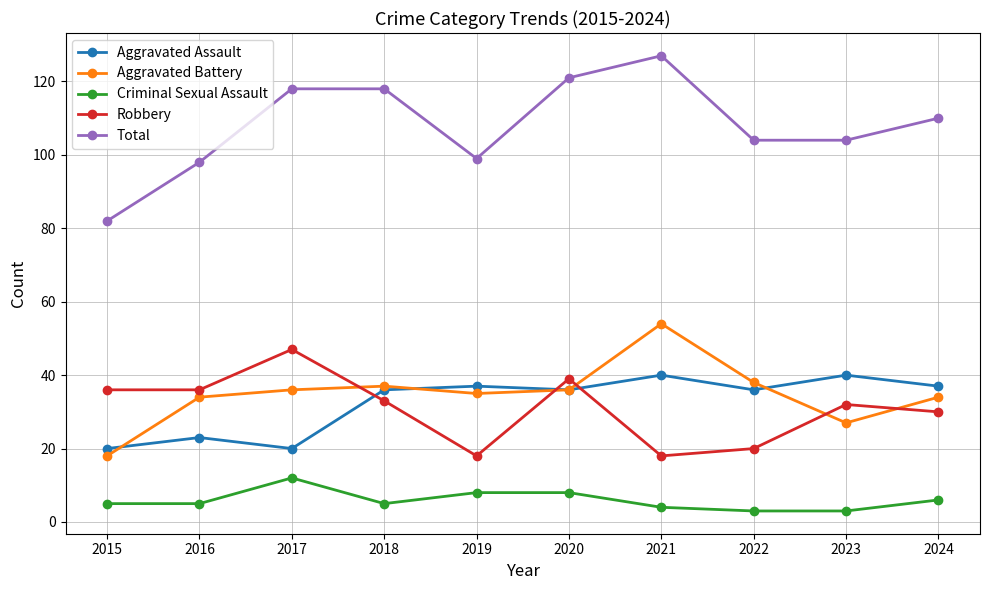

Reading left to right, extract all data points from this chart.

Aggravated Assault: 2015=20	2016=23	2017=20	2018=36	2019=37	2020=36	2021=40	2022=36	2023=40	2024=37
Aggravated Battery: 2015=18	2016=34	2017=36	2018=37	2019=35	2020=36	2021=54	2022=38	2023=27	2024=34
Criminal Sexual Assault: 2015=5	2016=5	2017=12	2018=5	2019=8	2020=8	2021=4	2022=3	2023=3	2024=6
Robbery: 2015=36	2016=36	2017=47	2018=33	2019=18	2020=39	2021=18	2022=20	2023=32	2024=30
Total: 2015=82	2016=98	2017=118	2018=118	2019=99	2020=121	2021=127	2022=104	2023=104	2024=110